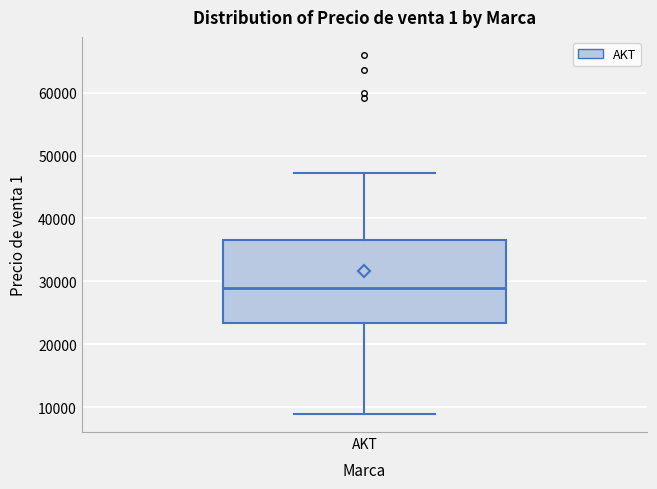

Read this box plot against the y-axis: the position of the median line, the range covered by the box, and the ends of both whiskers. The values are not printed on the chart, so give them approximately, as read against the axis.

median 29000, box 23000 to 37000, whiskers 9000 to 47000